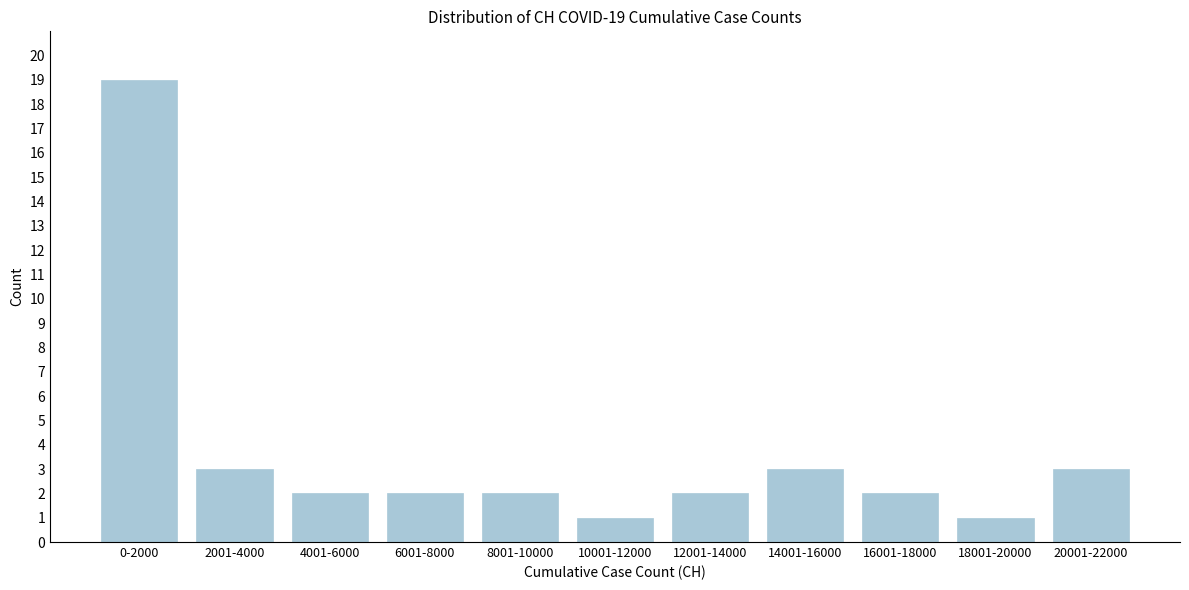

Reading right to left, list all the values displayed in this chart.

3	1	2	3	2	1	2	2	2	3	19